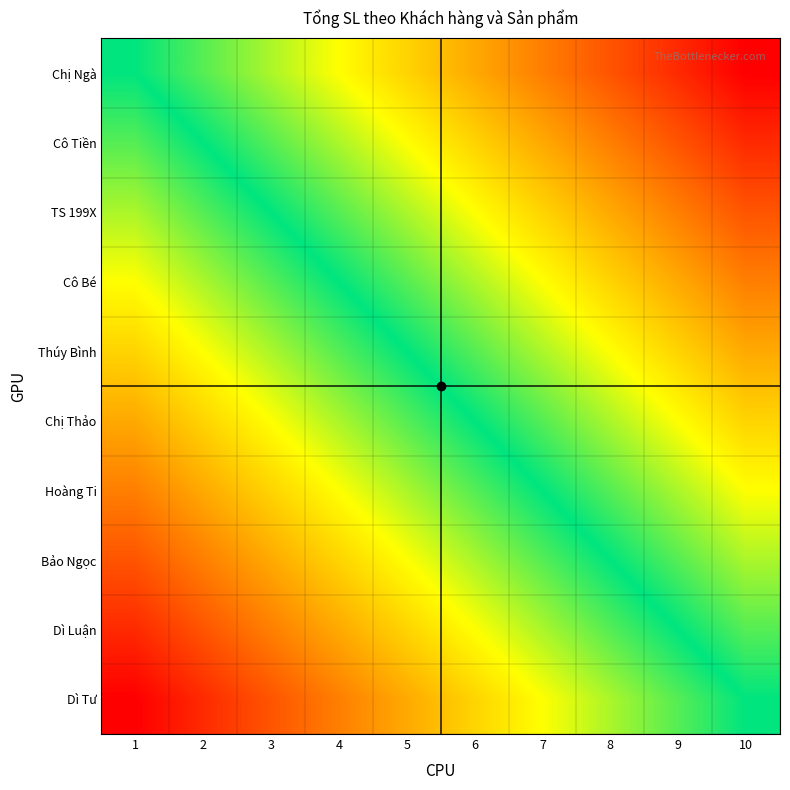

At which category does the chart reach its peak across all series?

10